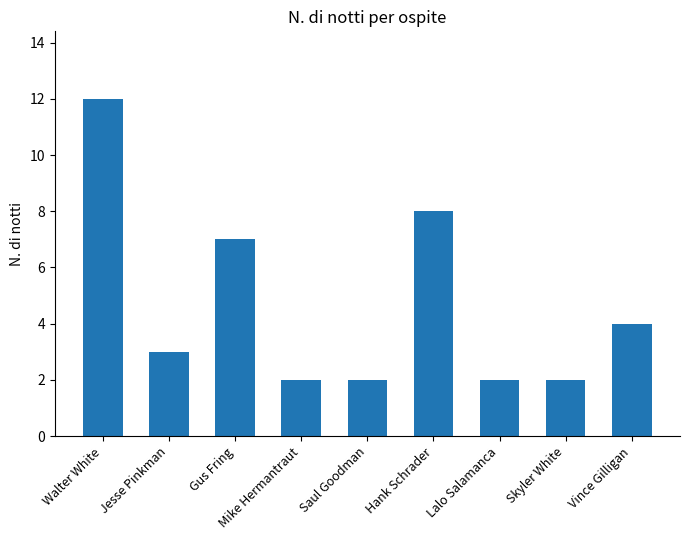

Approximately how many times larger is the value at Gus Fring compared to Hank Schrader?

0.9